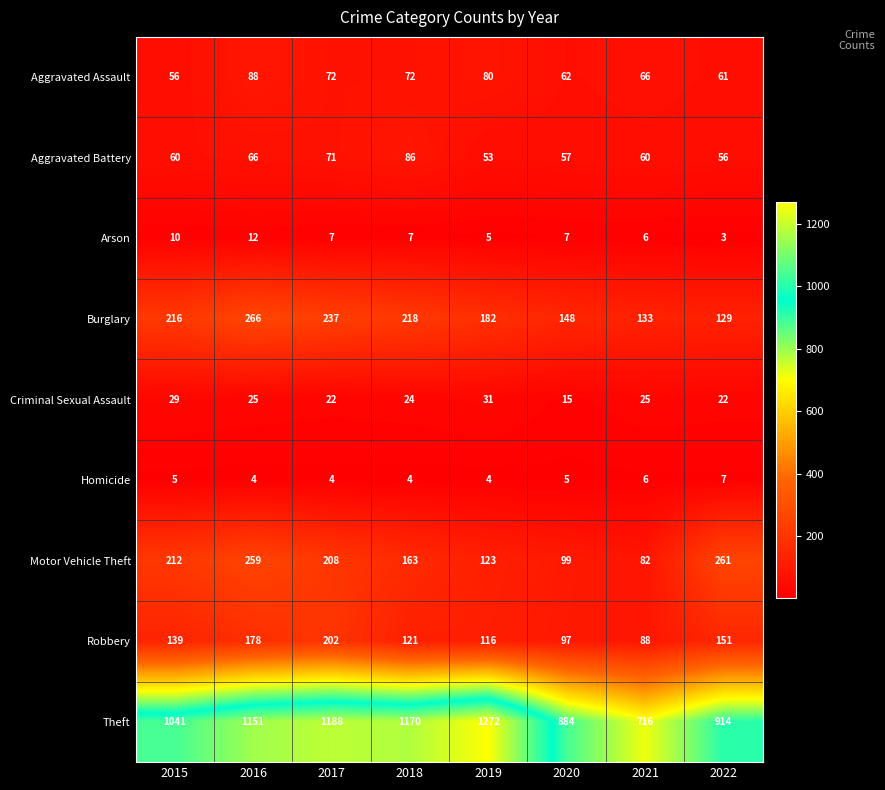

Count the number of categories in the chart.

8